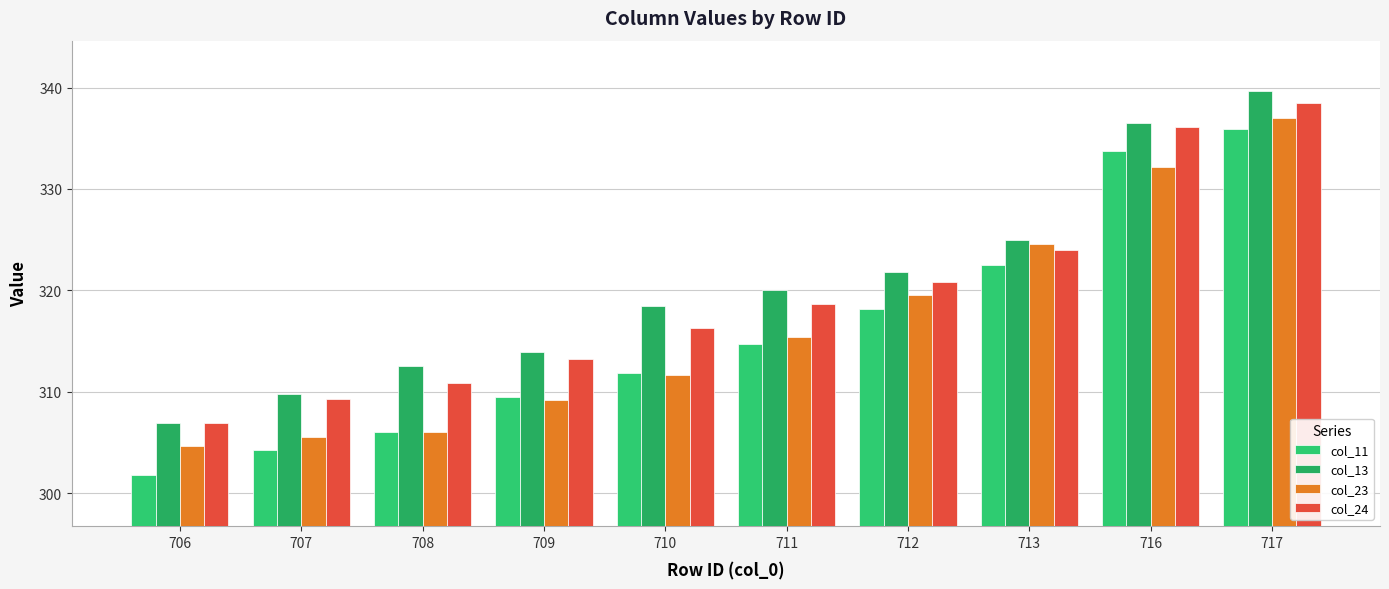

What is the sum of all col_11 values?

3158.4